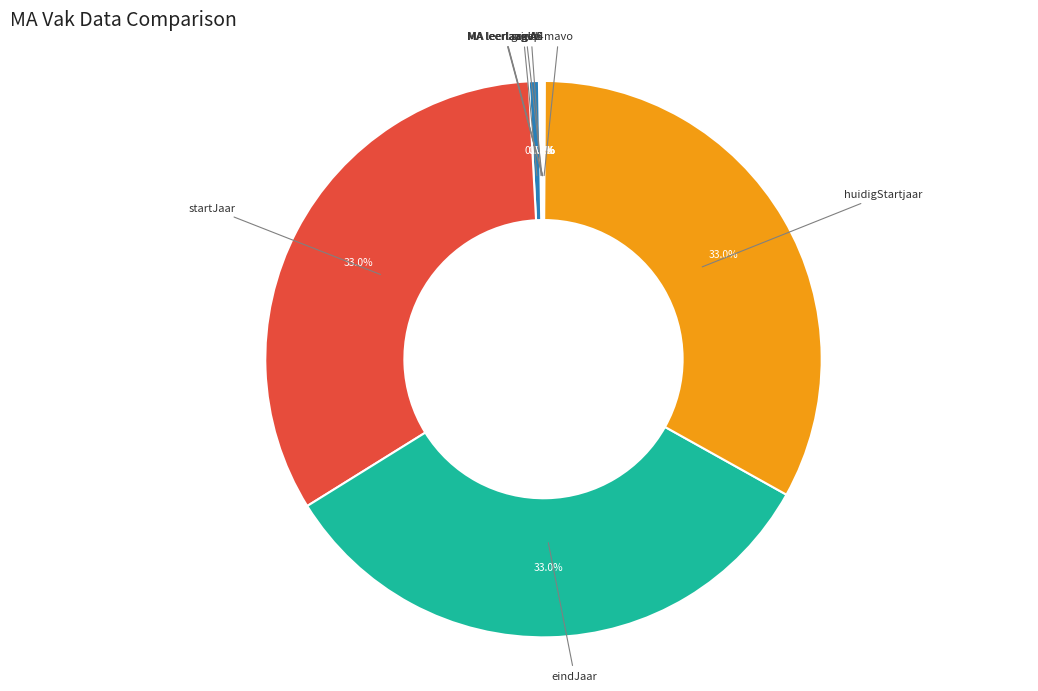

What is the smallest slice in the pie chart?

MA leerlaag A4